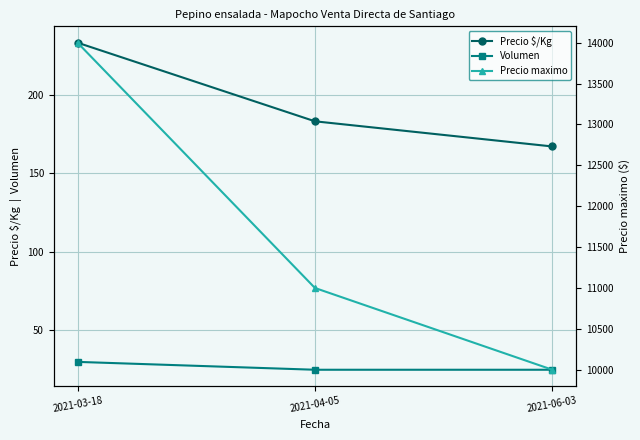

Reading right to left, transcribe all the data shown in this chart.

Precio $/Kg: 167	183	233
Volumen: 25	25	30
Precio maximo: 10000	11000	14000